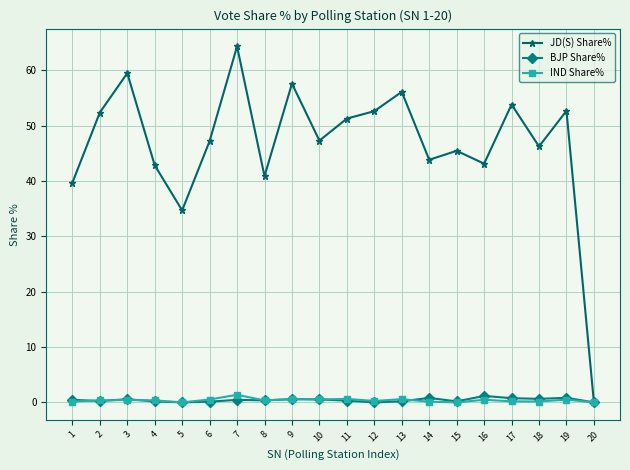

Where is the first local maximum for JD(S) Share%?

3